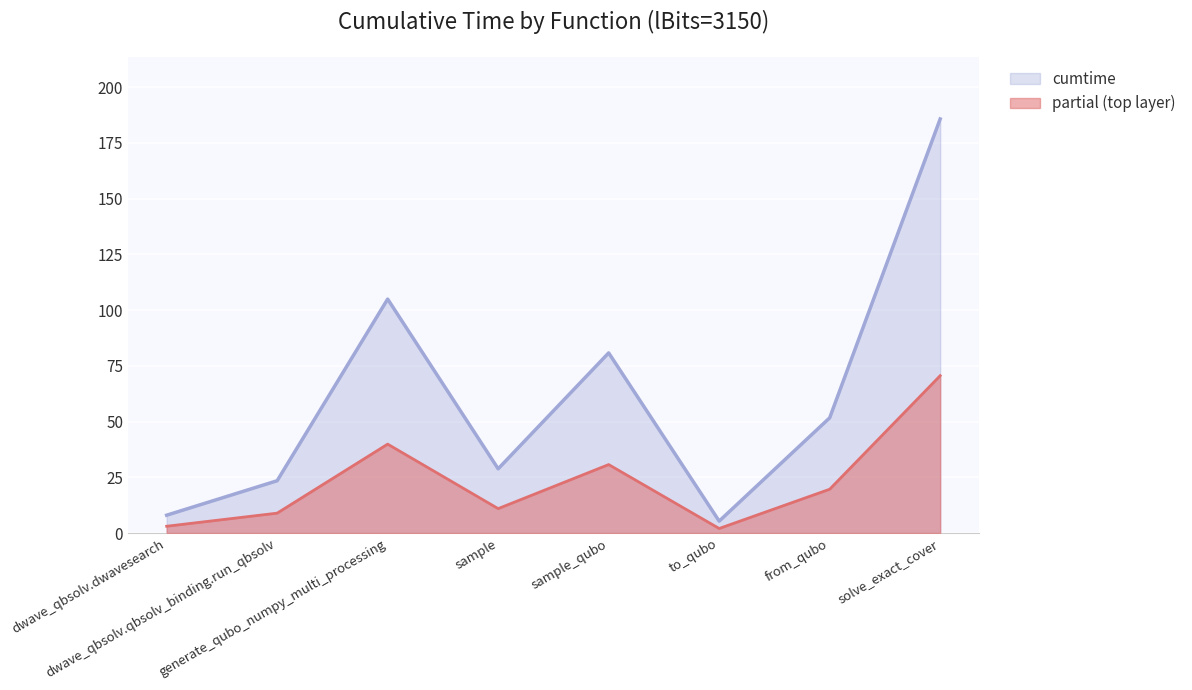

At which category does the data reach its first local peak?

generate_qubo_numpy_multi_processing